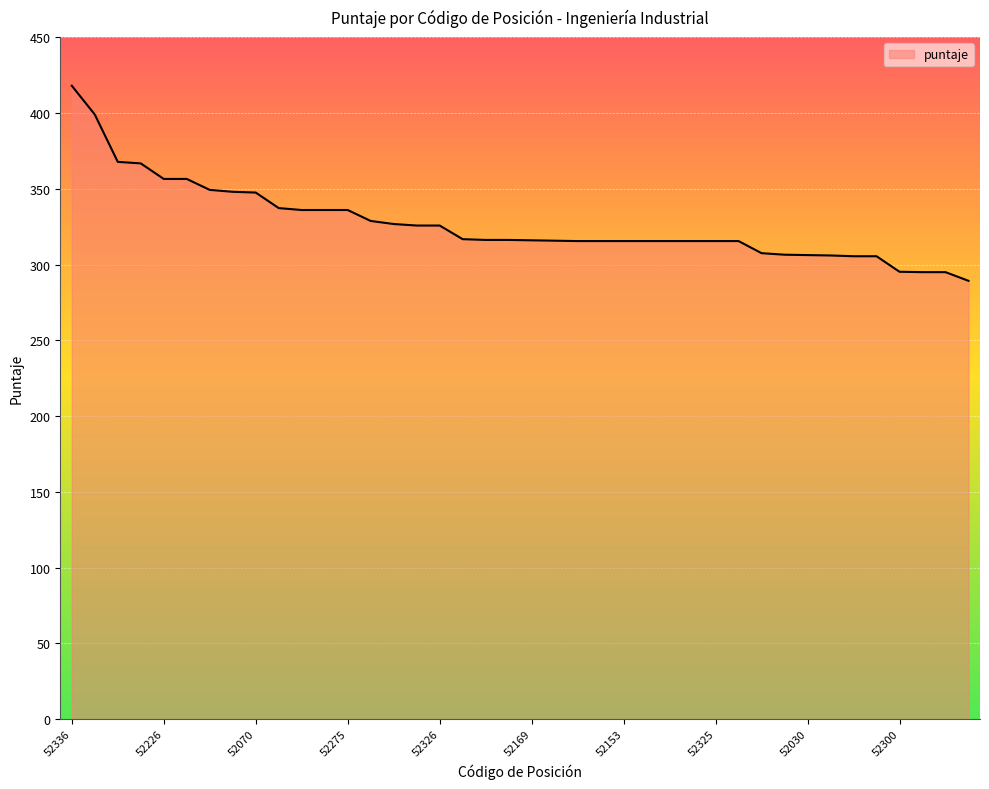

What is the difference between the maximum and minimum values?

128.7